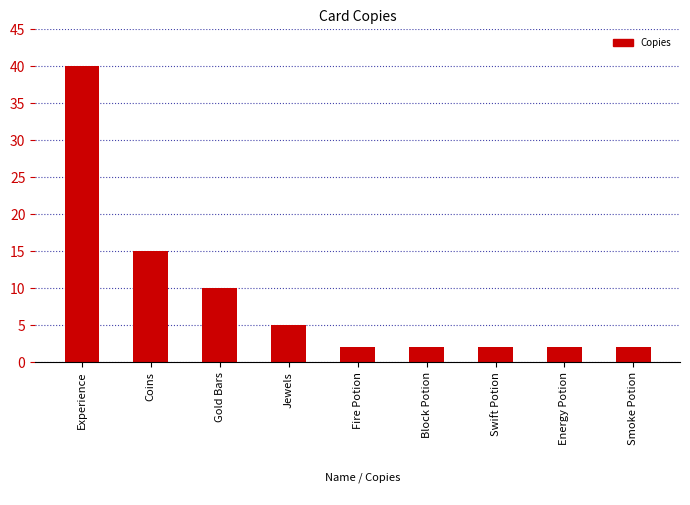

What is the sum of the values at Smoke Potion and Experience?

42